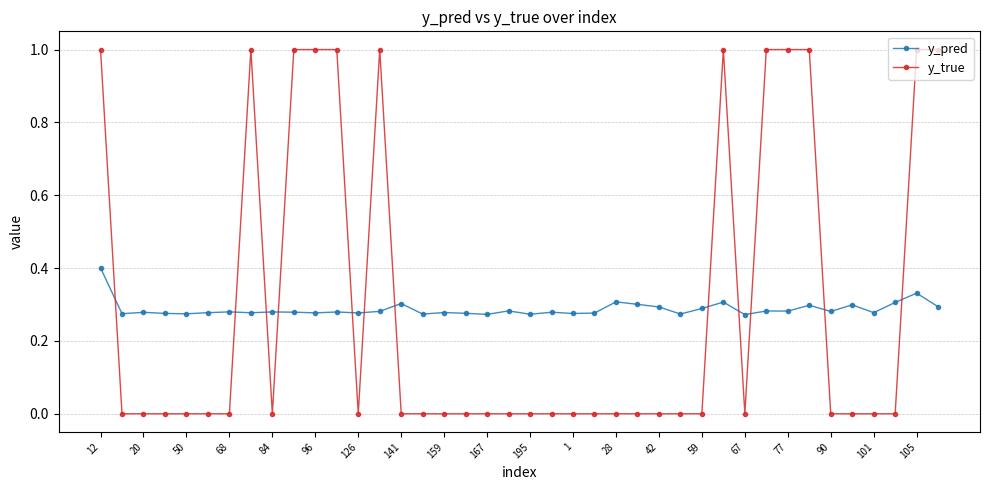

Which series has the widest spread of values?

y_true